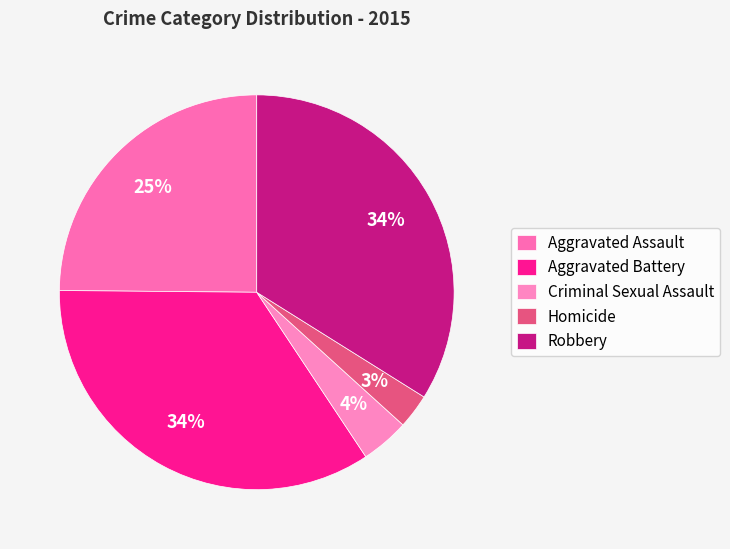

Which has a higher value, Homicide or Aggravated Battery?

Aggravated Battery